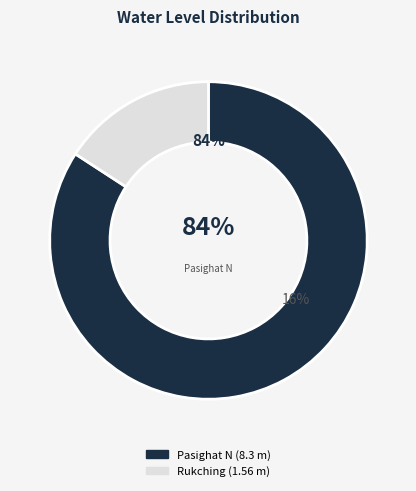

Which category accounts for the majority?

Pasighat N